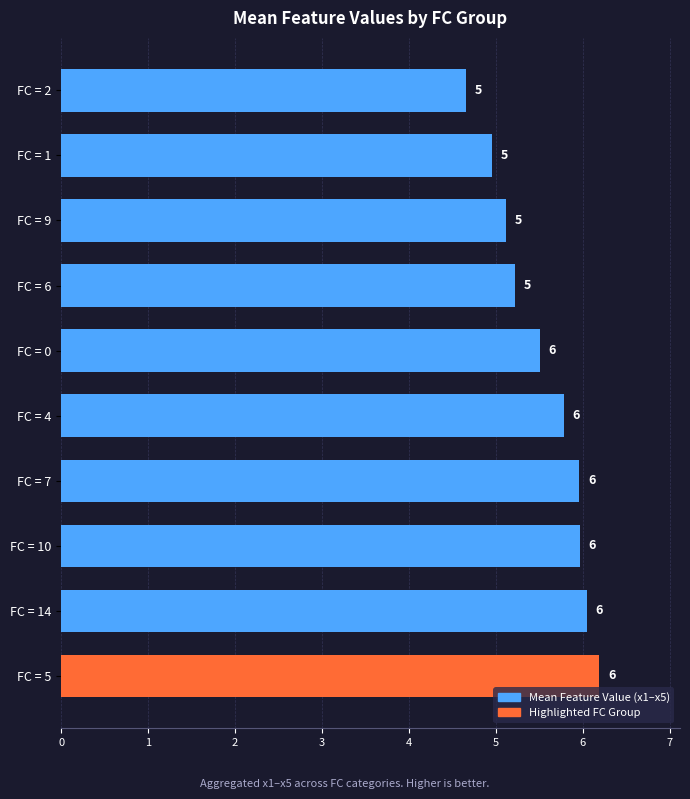

Approximately how many times larger is the value at FC = 14 compared to FC = 1?

1.2